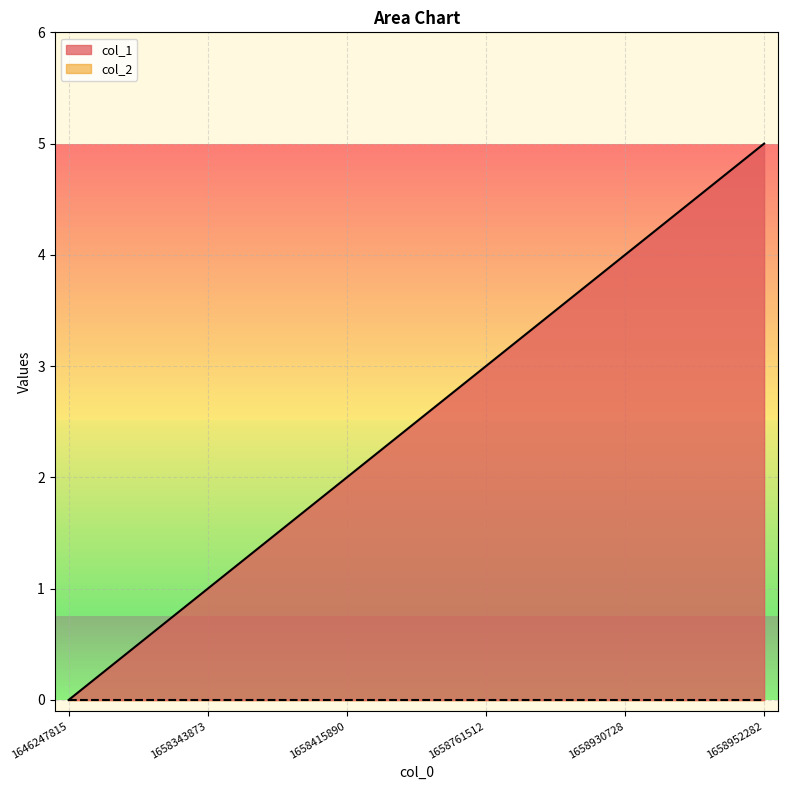

List the labels in order of value, smallest first.

1646247815, 1658343873, 1658415890, 1658761512, 1658930728, 1658952282